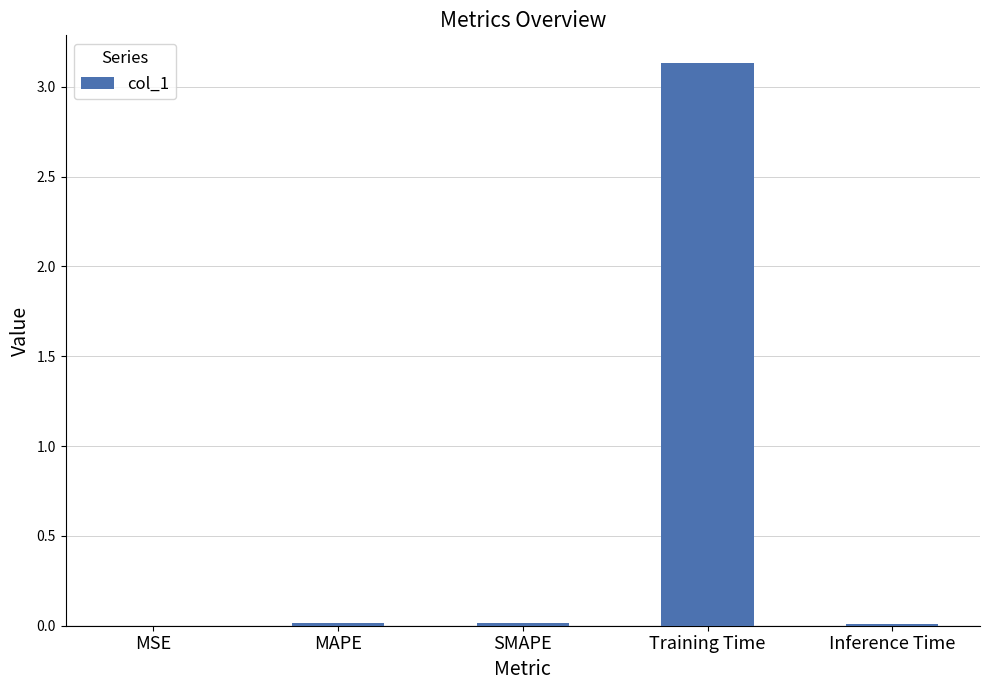

True or false: the data shows 0.0 at MSE.

True